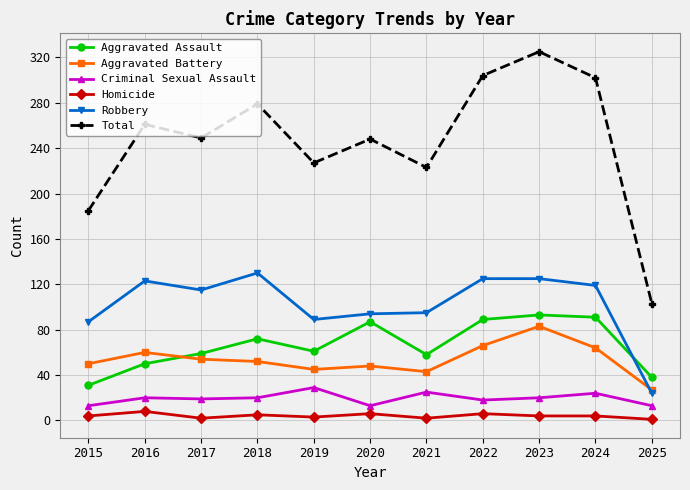

Read the Criminal Sexual Assault value at 2024.

24